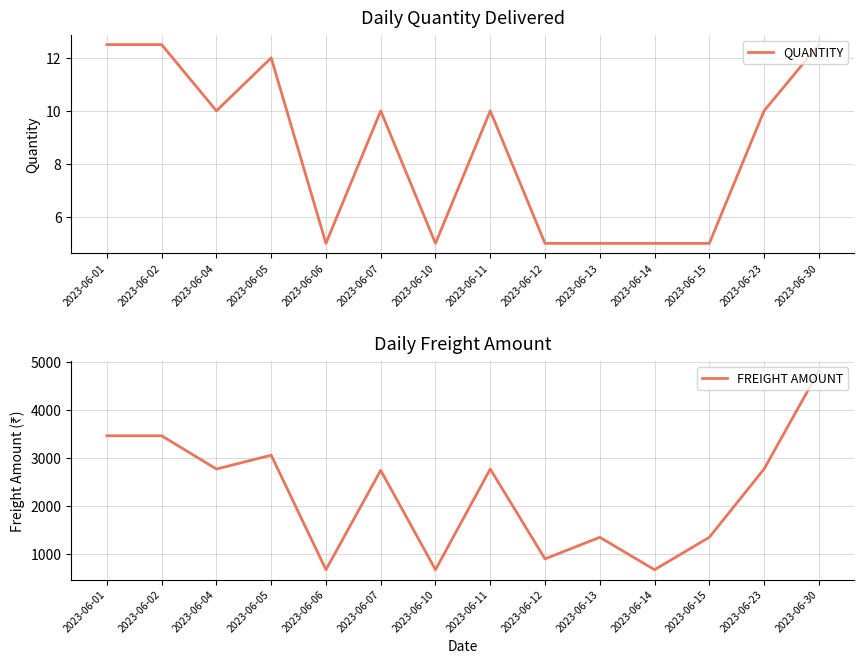

True or false: FREIGHT AMOUNT has a value of 2211.2 at 2023-06-15.

False